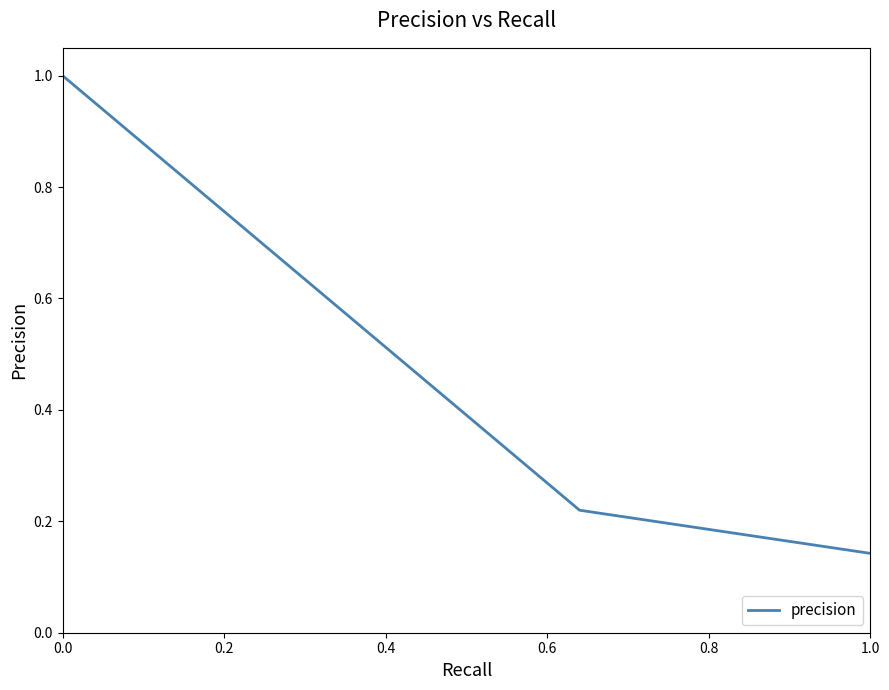

What is the sum of all values?

1.4